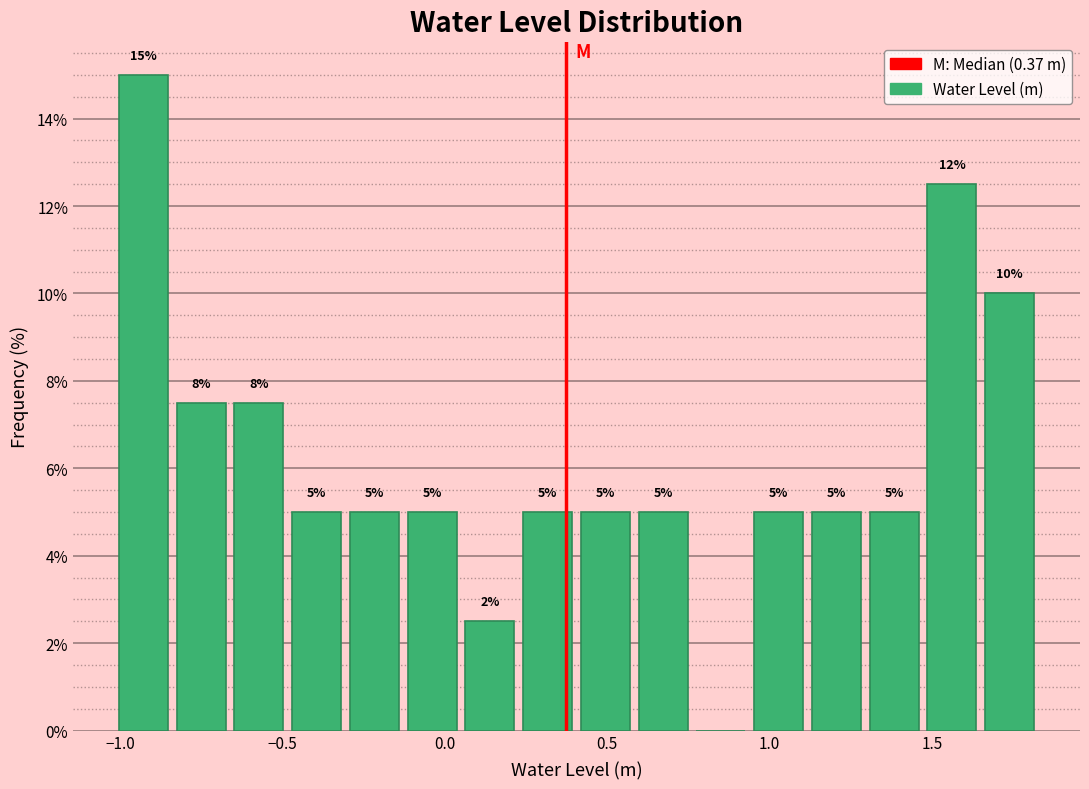

Read against the x-axis, roughly where is the centre of the tallest bar?

-0.95